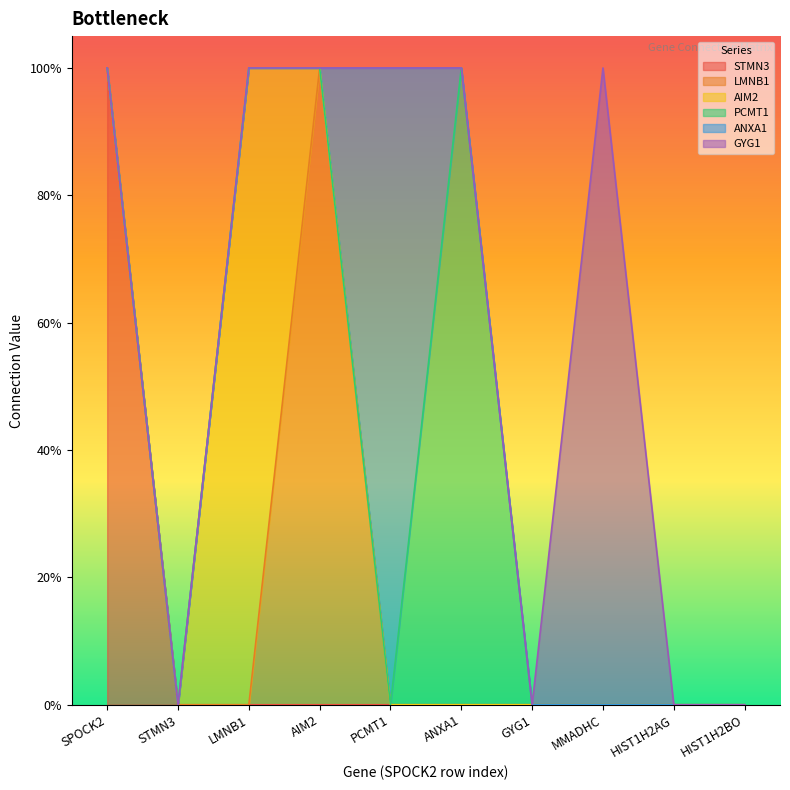

Count the STMN3 values in the range 0 to 1.

10